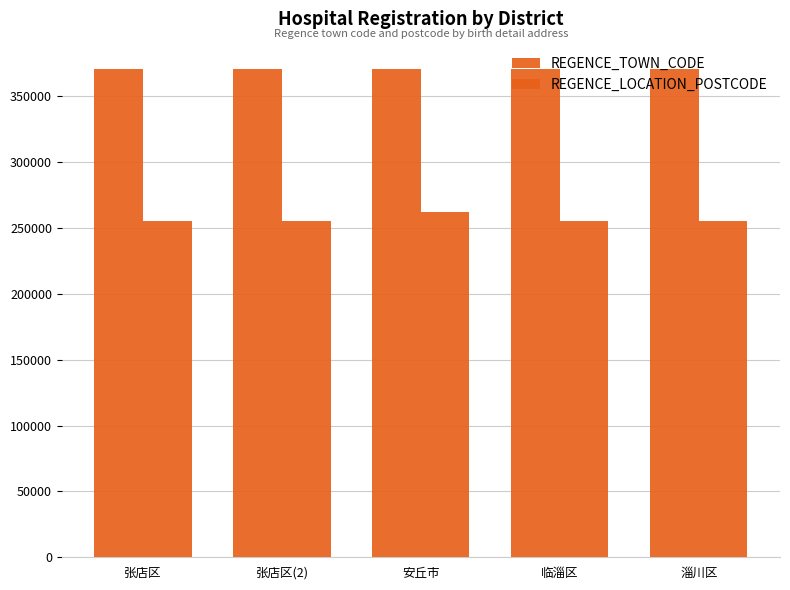

Is the value of REGENCE_TOWN_CODE at 安丘市 greater than the value of REGENCE_LOCATION_POSTCODE at 安丘市?

Yes